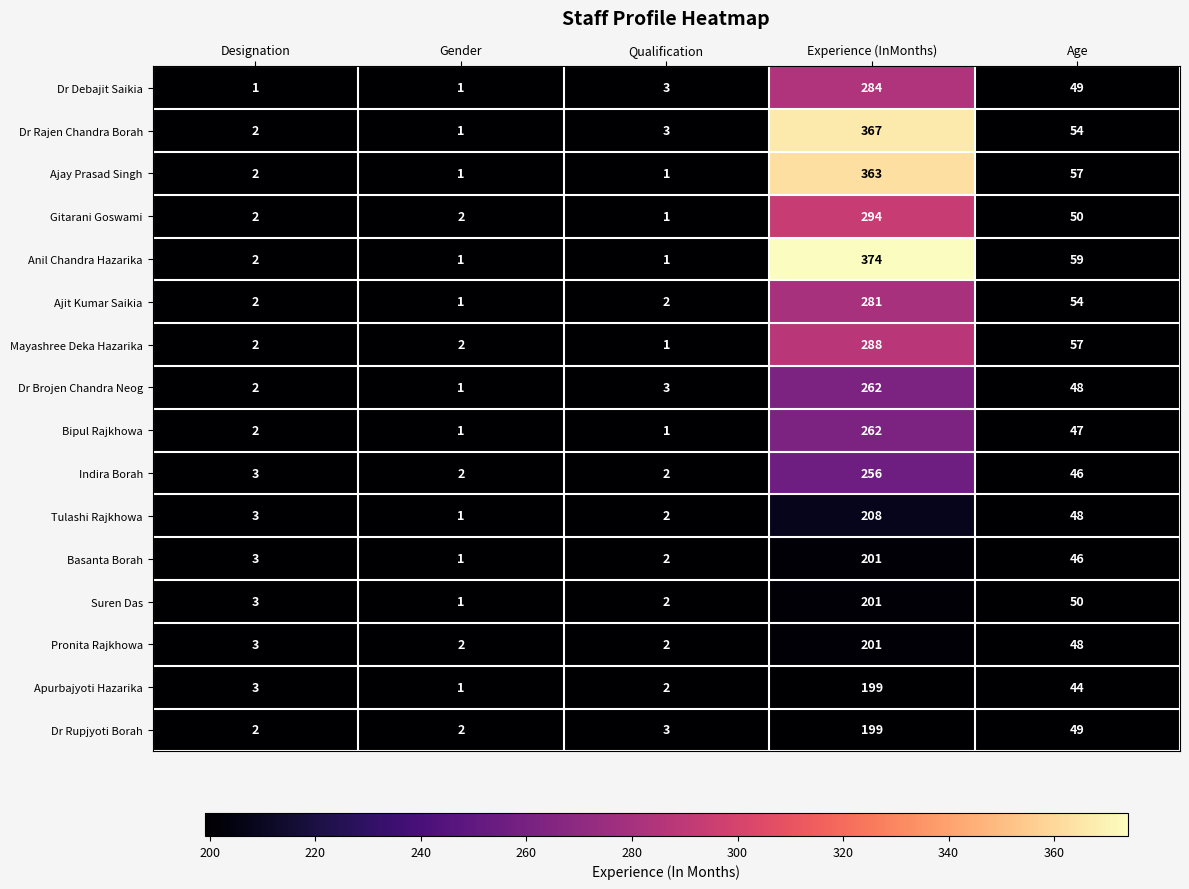

At which category is the sum across all series the highest?

Experience (InMonths)